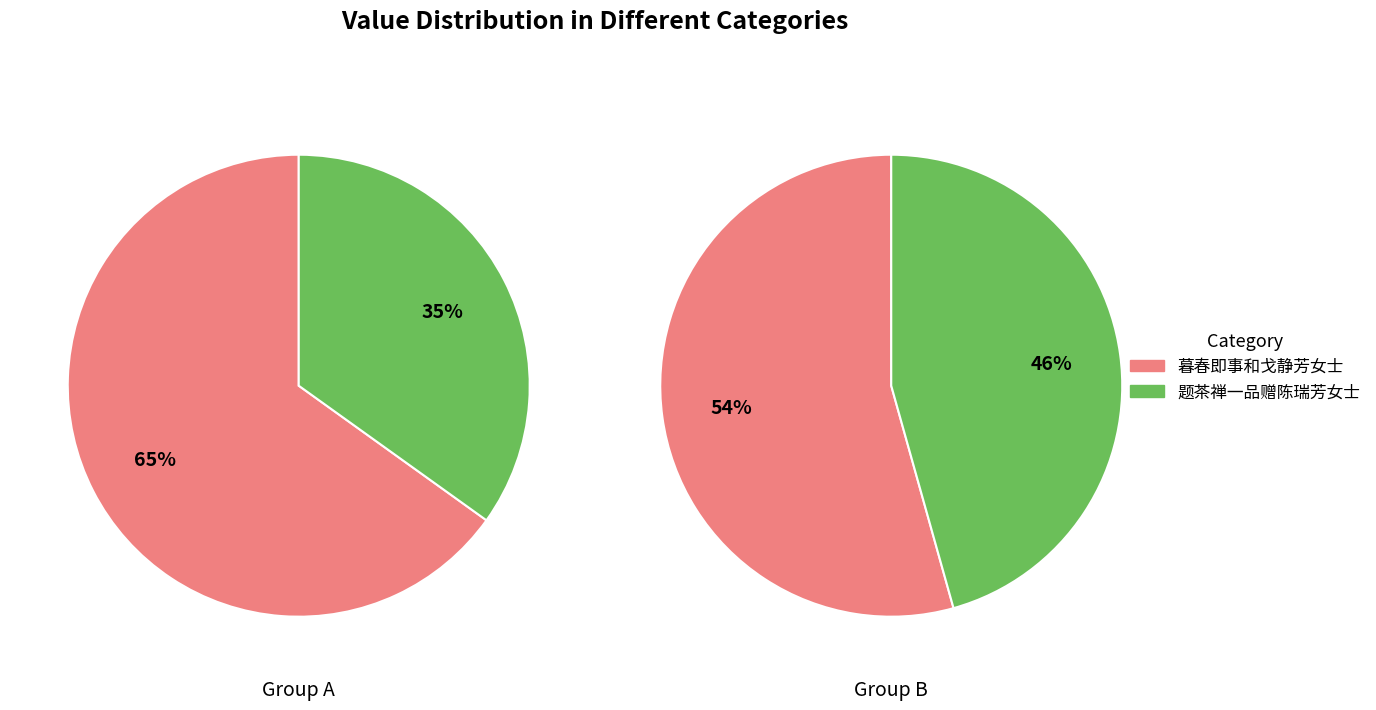

Combined, what portion of the pie is 题茶禅一品赠陈瑞芳女士 and 暮春即事和戈静芳女士?

100.0%